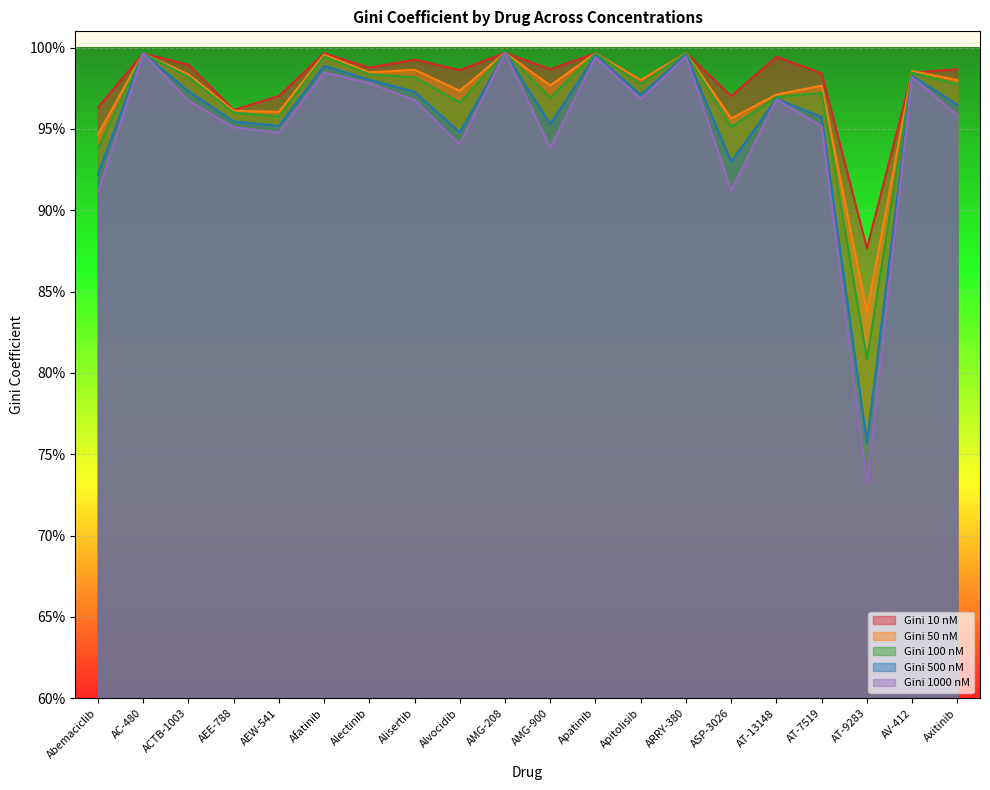

The value of Gini 100 nM at Axitinib is 1.5. True or false?

False